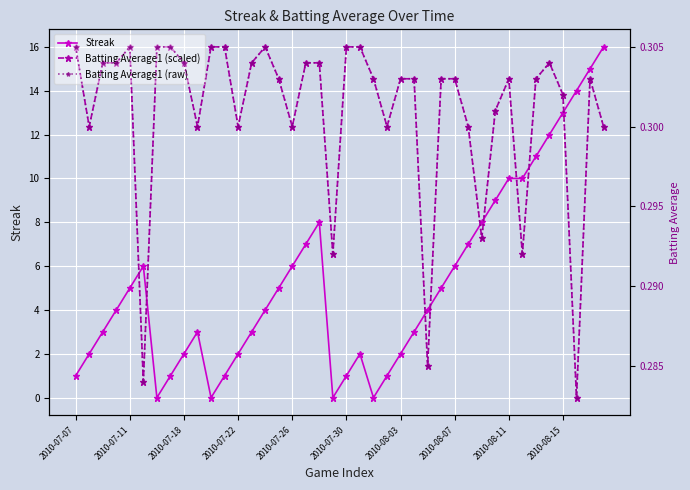

What is the value of the Batting Average1 (raw) point at the 19th from the left?

0.3